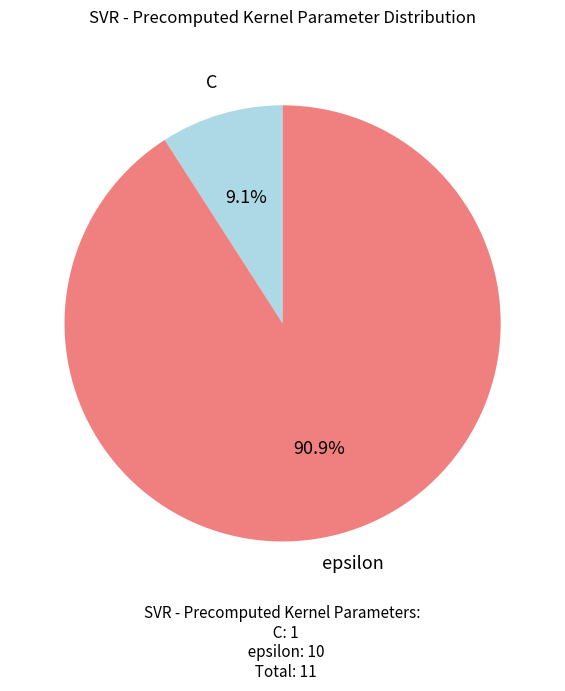

Which category accounts for the majority?

epsilon